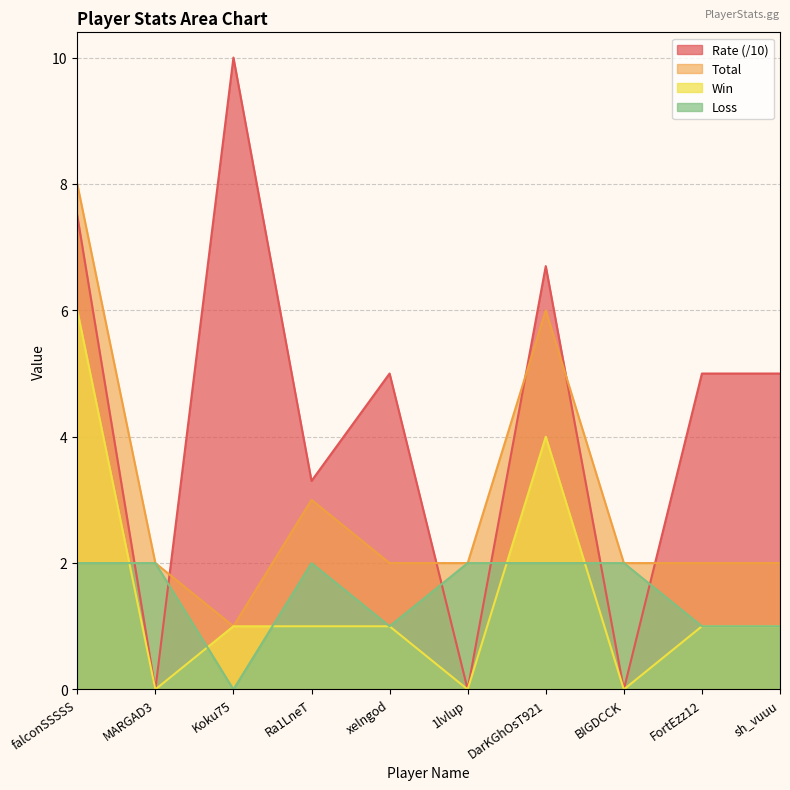

In Rate, how many points are lower than both neighbors (excluding endpoints)?

4